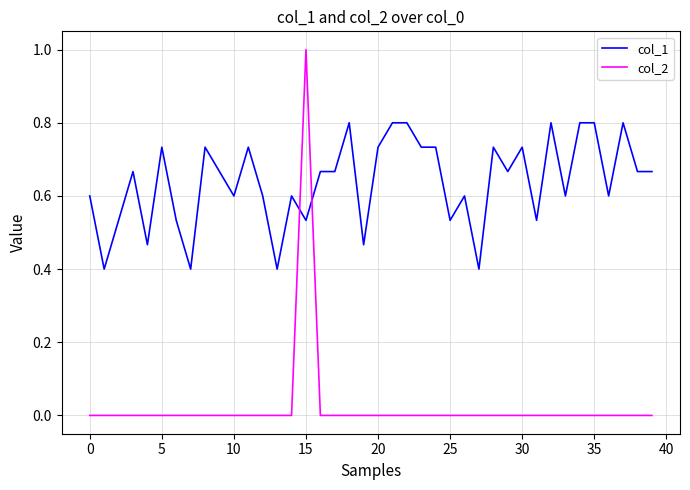

List the series in order of their overall mean, highest first.

col_1, col_2